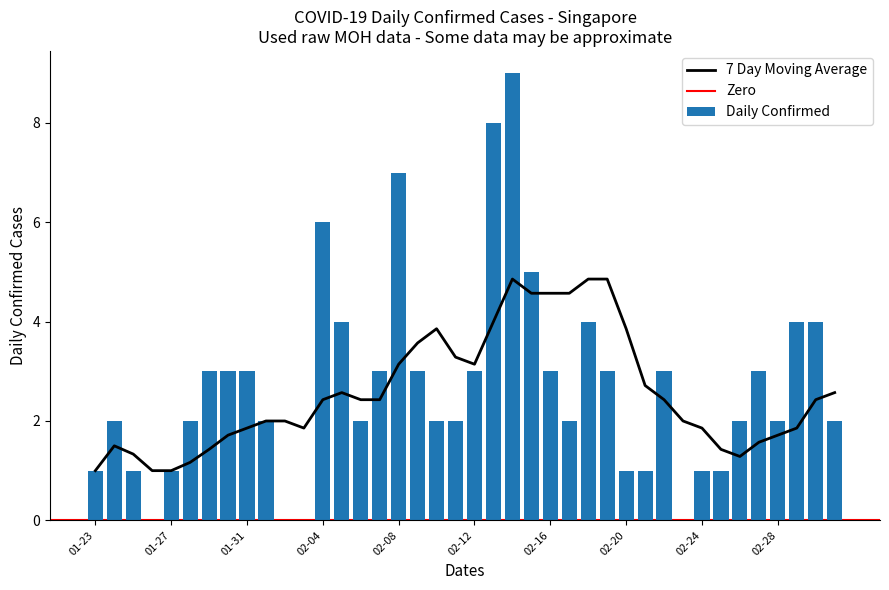

How many bars are there in total?

40